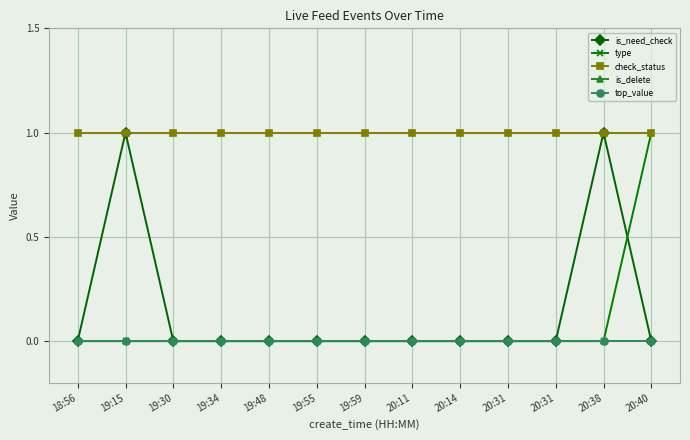

At which category does the chart reach its minimum across all series?

18:56